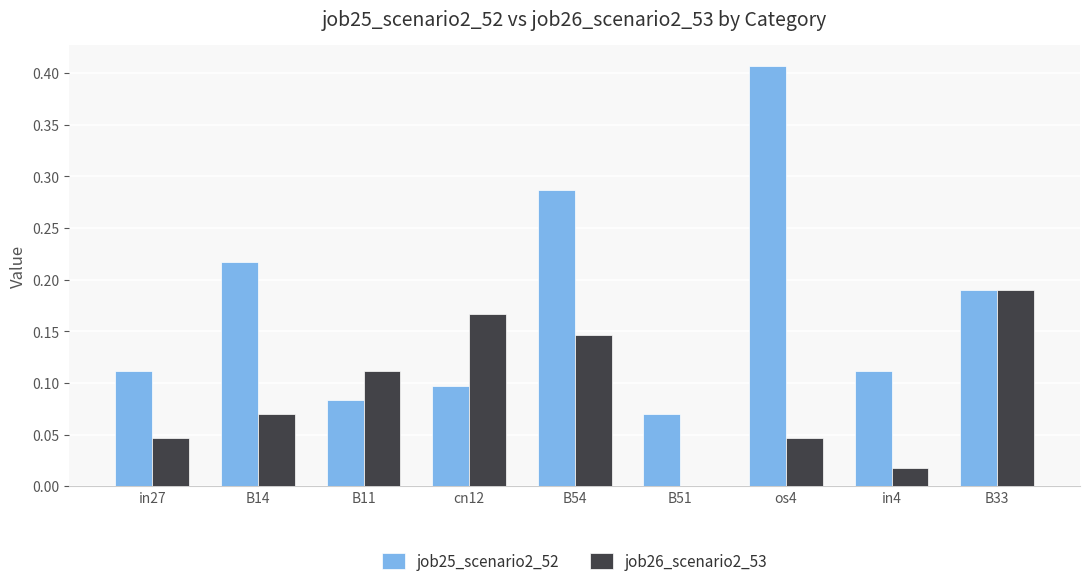

Between B11 and os4, which series saw the biggest shift?

job25_scenario2_52